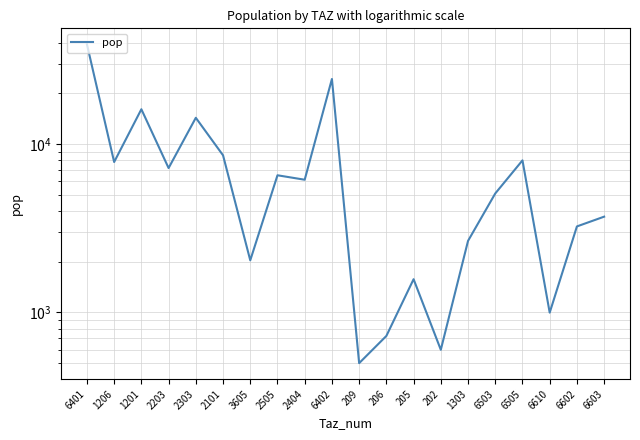

At which category does the data reach its first local valley?

1206